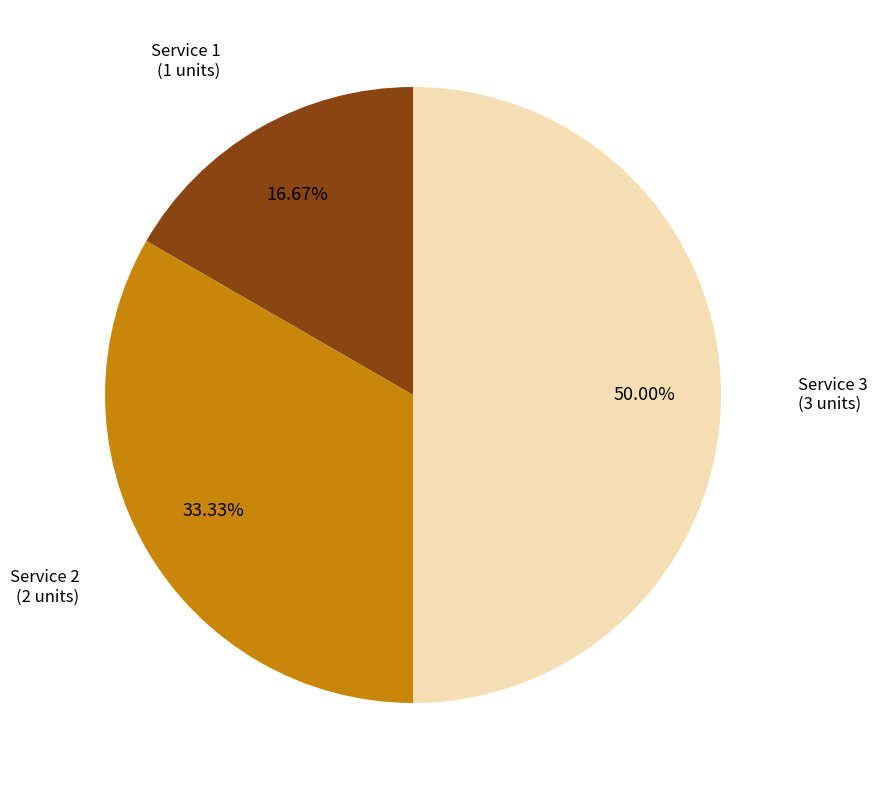

How many segments does this pie chart have?

3